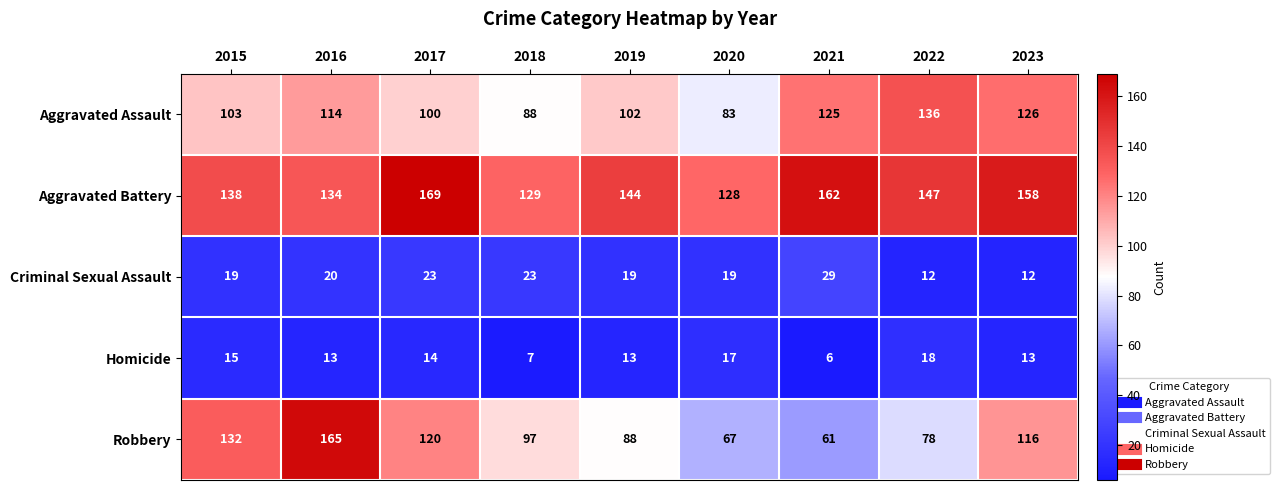

List the series in order of their peak value, highest first.

Aggravated Battery, Robbery, Aggravated Assault, Criminal Sexual Assault, Homicide